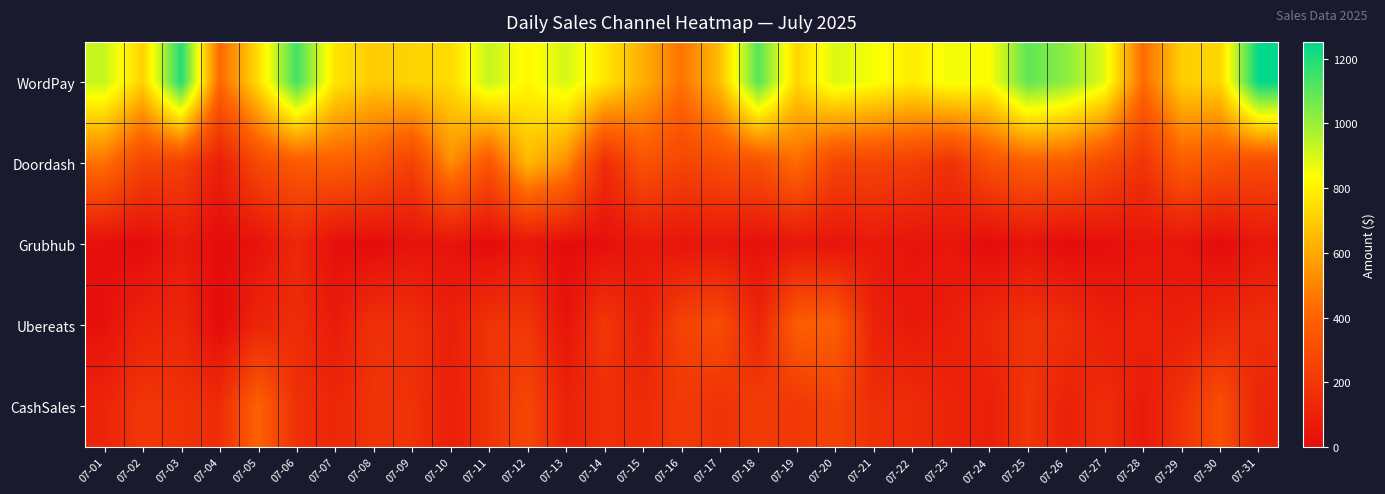

At which category is the sum across all series the highest?

07-12